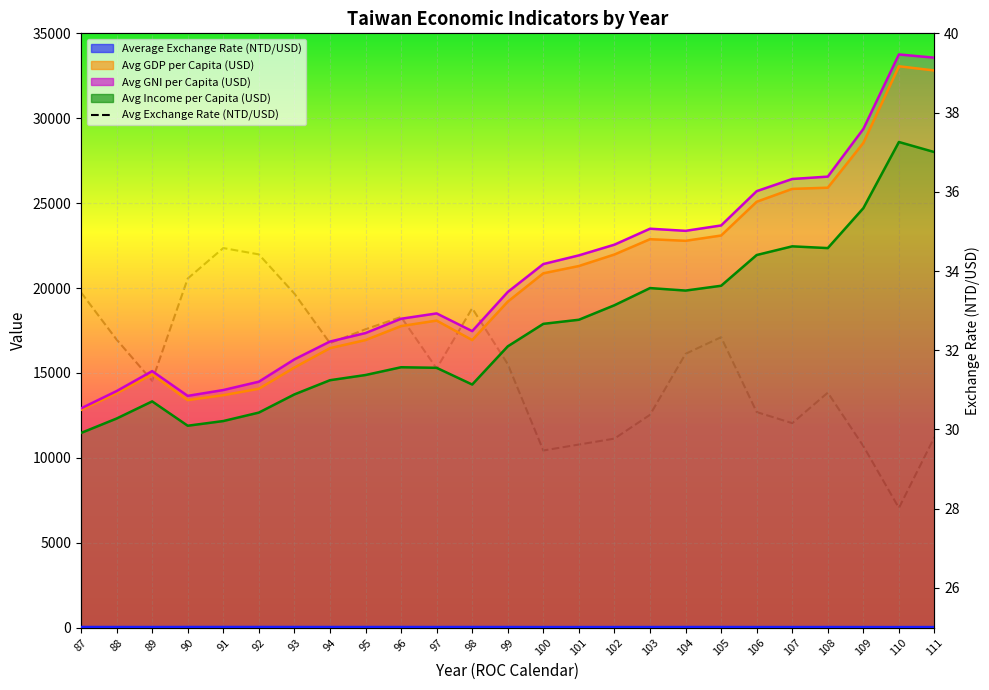

What is the greatest value displayed?

33756.0